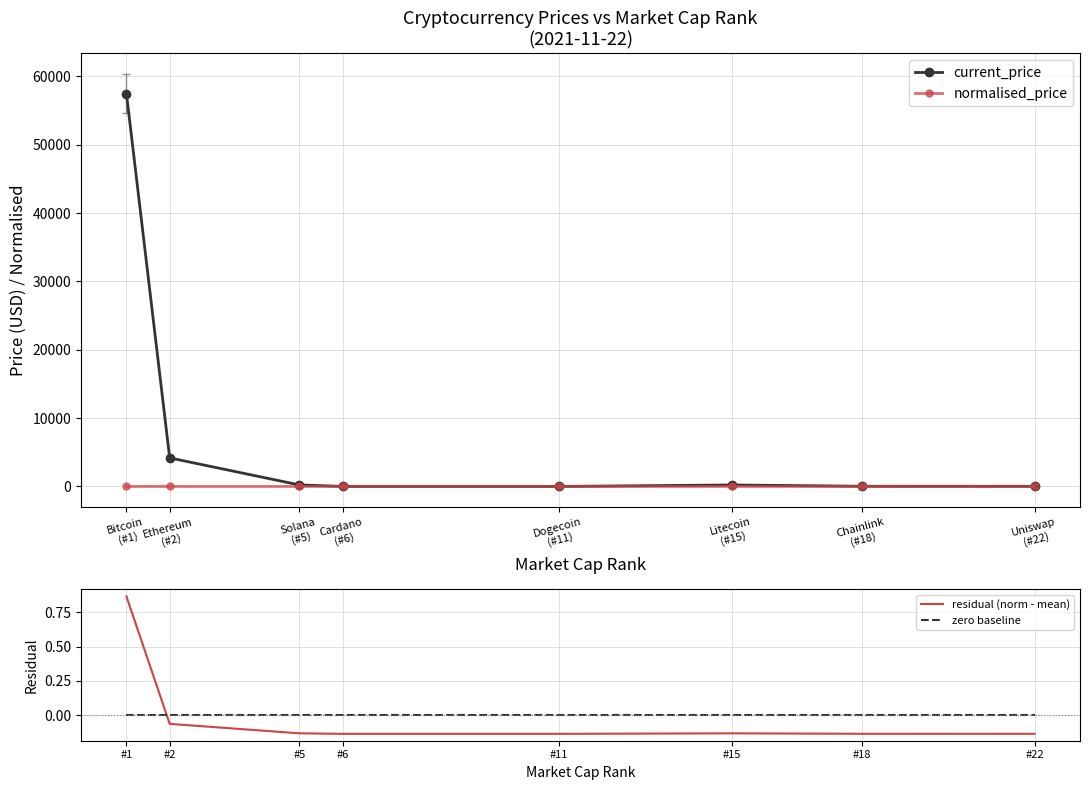

Where is the first local maximum for normalised_price?

Litecoin
(#15)